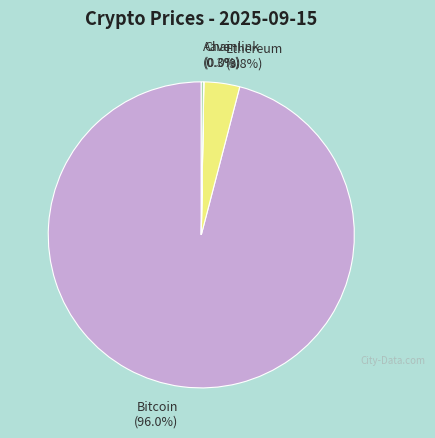

Which slice represents more than half of the pie?

Bitcoin